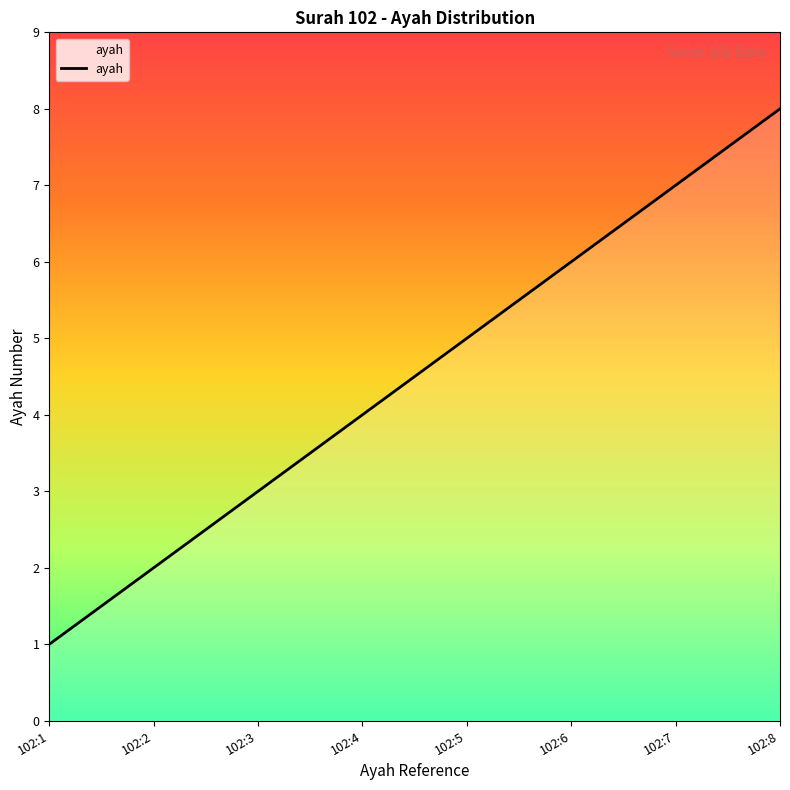

Rank the categories by value from lowest to highest.

102:1, 102:2, 102:3, 102:4, 102:5, 102:6, 102:7, 102:8